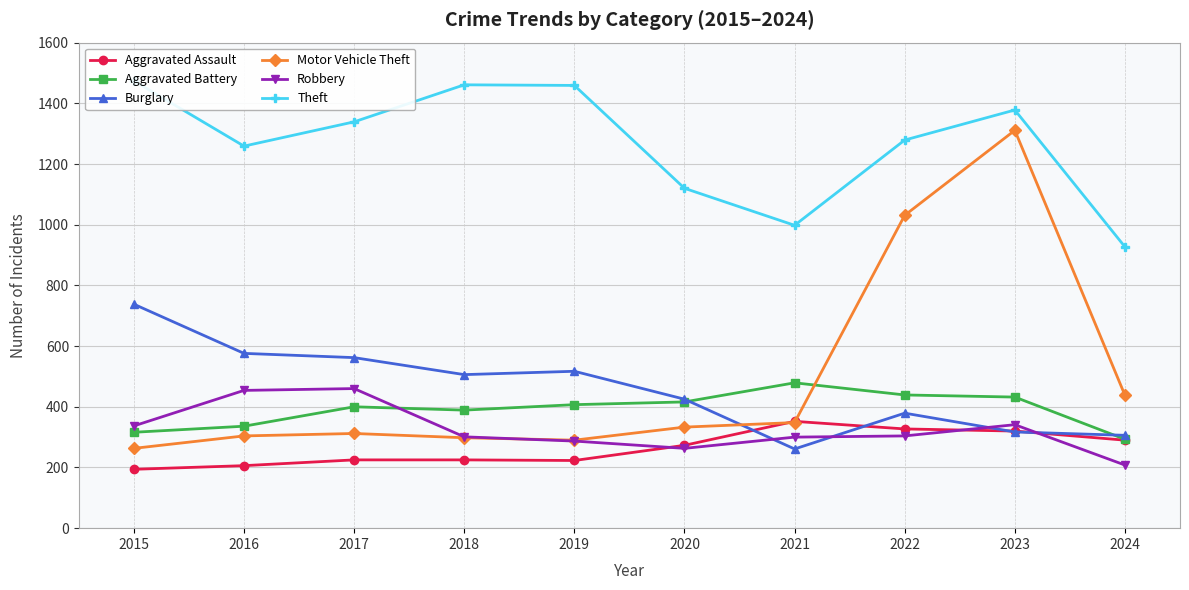

Which series has the widest spread of values?

Motor Vehicle Theft